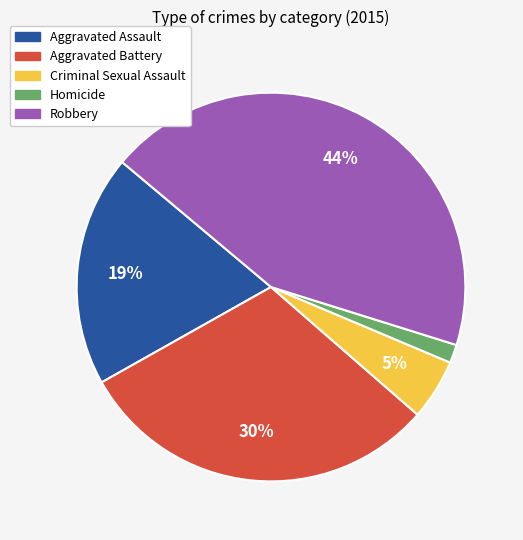

Combined, do Aggravated Battery and Criminal Sexual Assault account for over 50%?

No